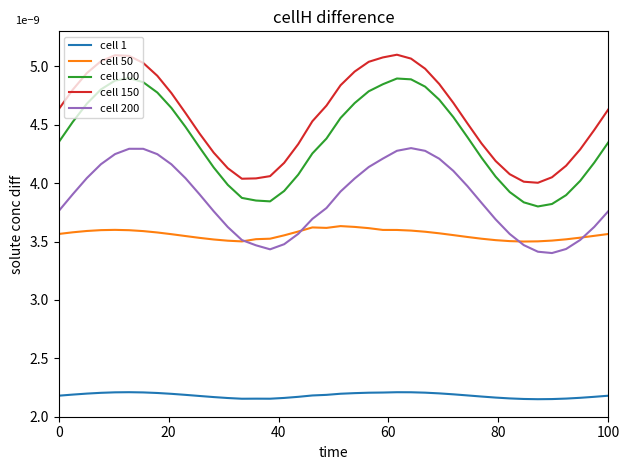

True or false: cell 150 and cell 100 intersect in this chart.

False